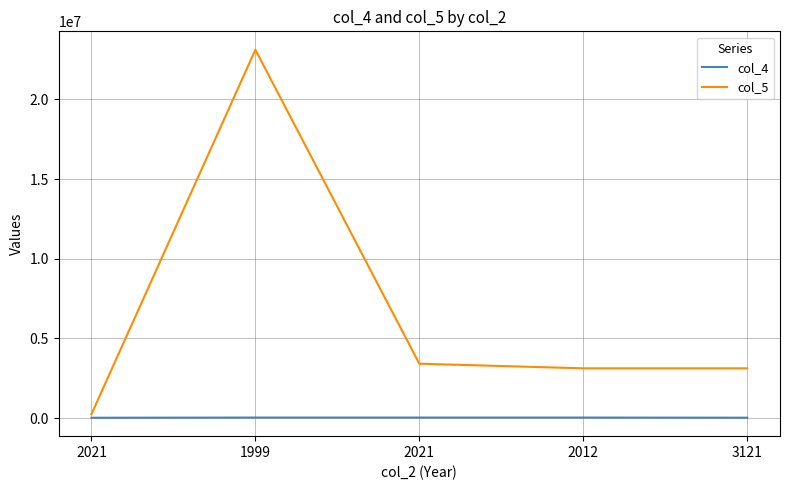

How many lines are shown in the chart?

2